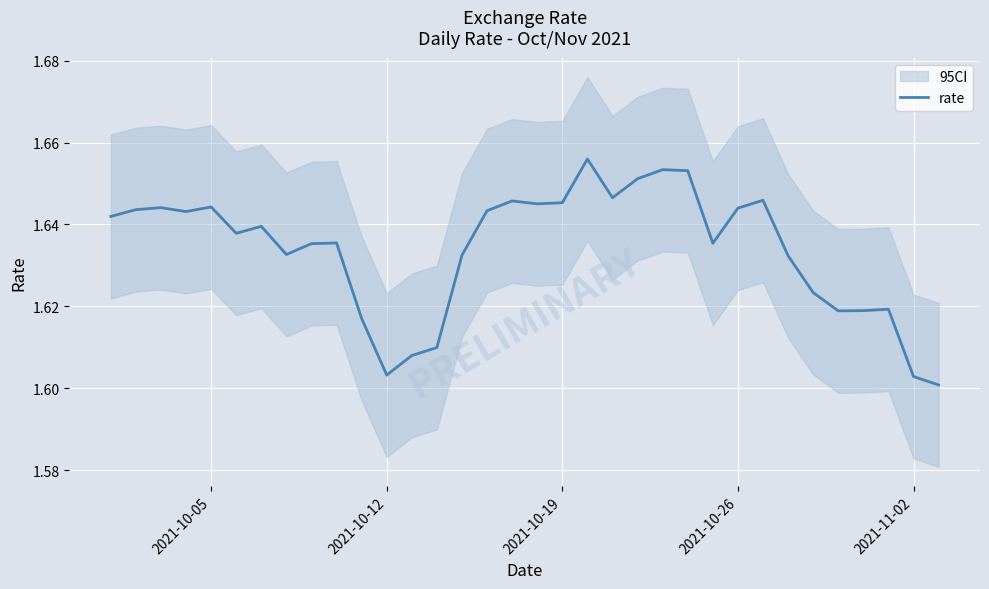

The chart shows a value of 2.4 at 13. True or false?

False